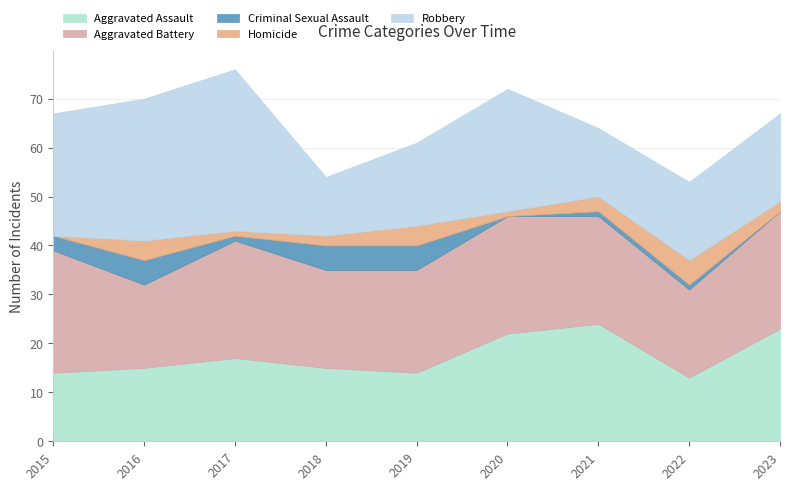

Rank the categories by Aggravated Battery value from highest to lowest.

2015, 2017, 2020, 2023, 2021, 2019, 2018, 2022, 2016